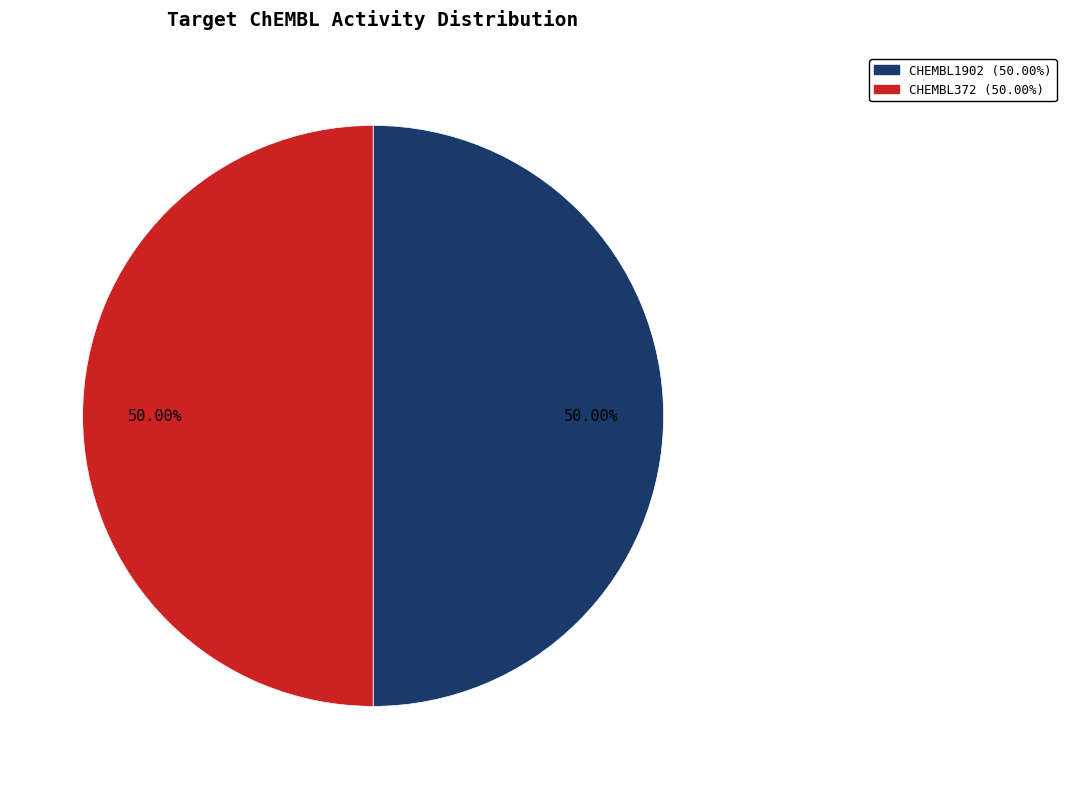

How many slices are in this pie chart?

2